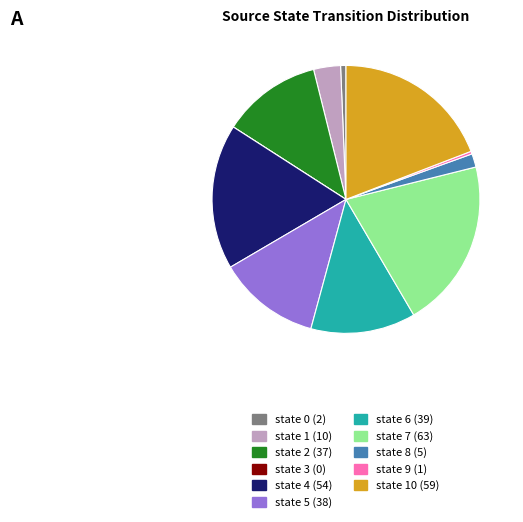

Is there any slice that represents more than half of the pie?

No